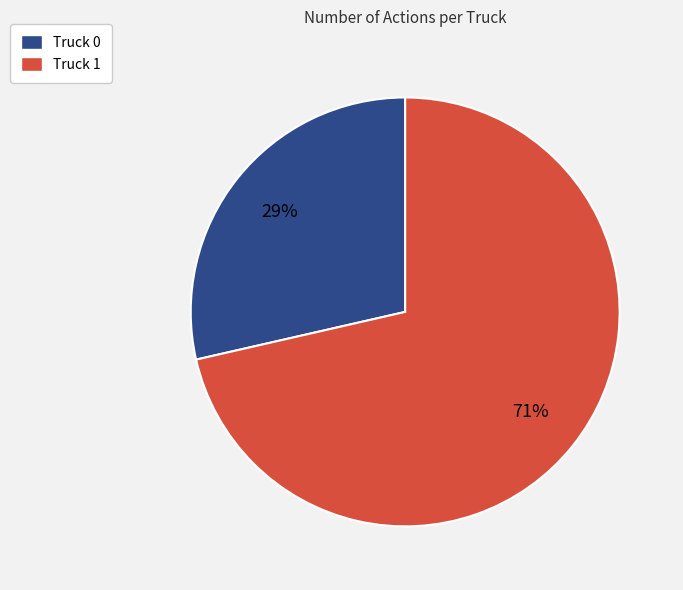

What percentage is the Truck 0 slice, to the nearest percent?

29%